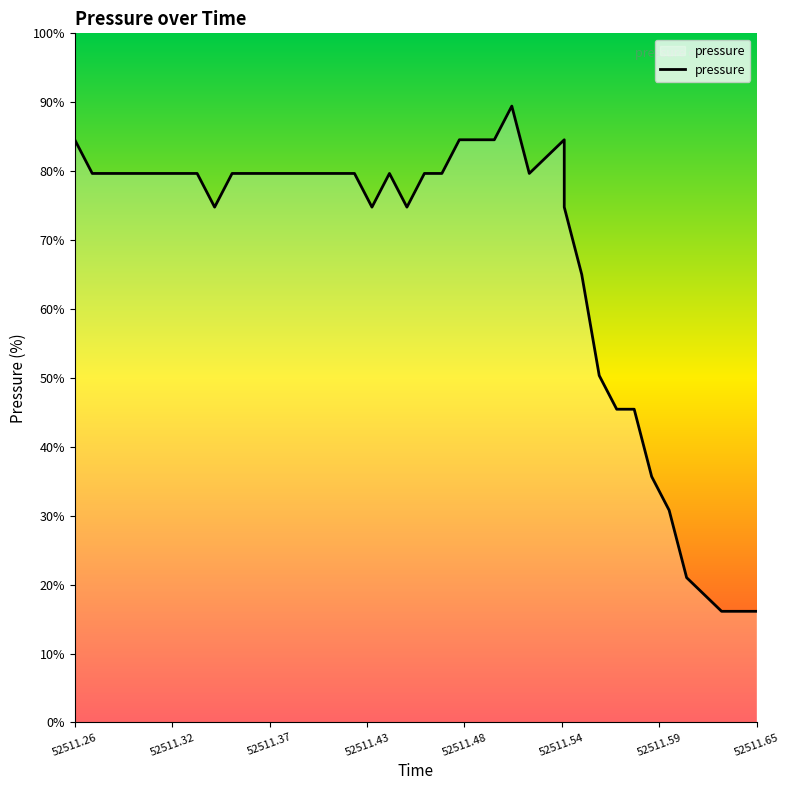

The chart shows a value of 22.0 at 11. True or false?

False